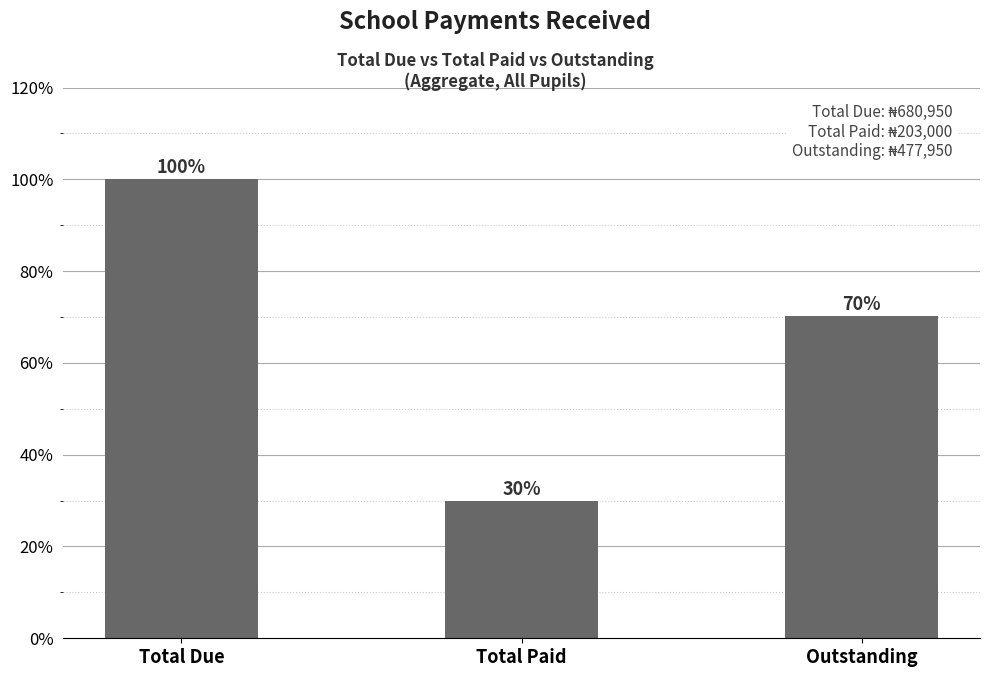

List the labels in order of value, smallest first.

Total Paid, Outstanding, Total Due